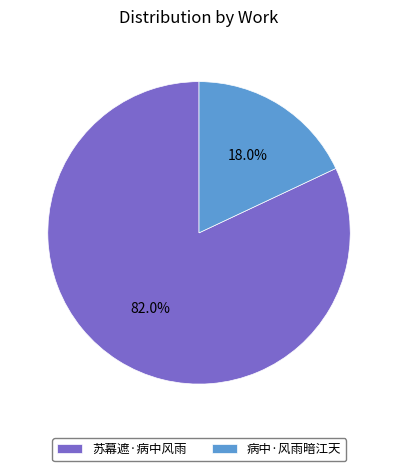

Rank the categories by value from lowest to highest.

病中·风雨暗江天, 苏幕遮·病中风雨